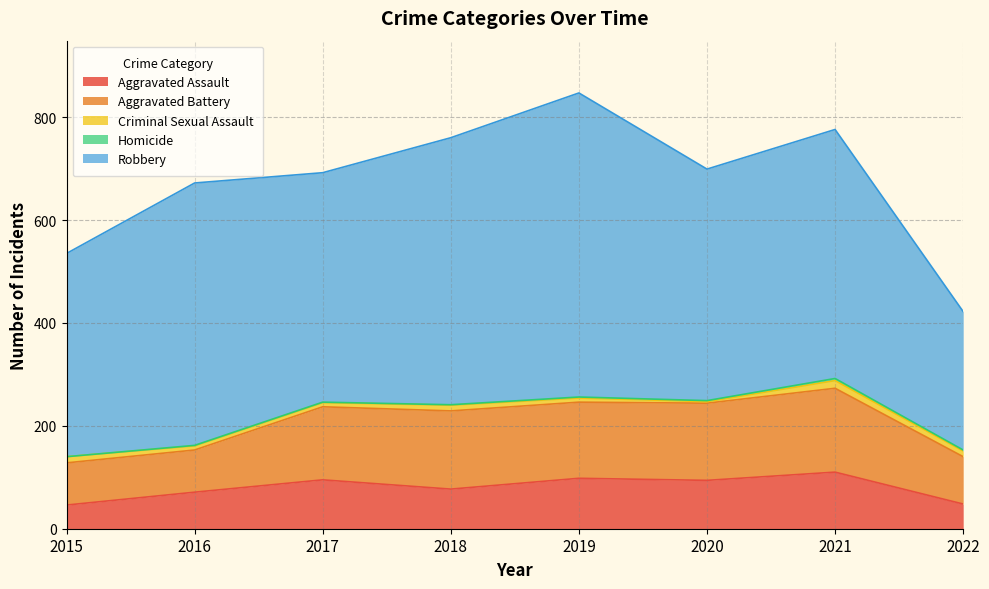

List the labels in order of Robbery value, largest first.

2019, 2018, 2016, 2021, 2020, 2017, 2015, 2022